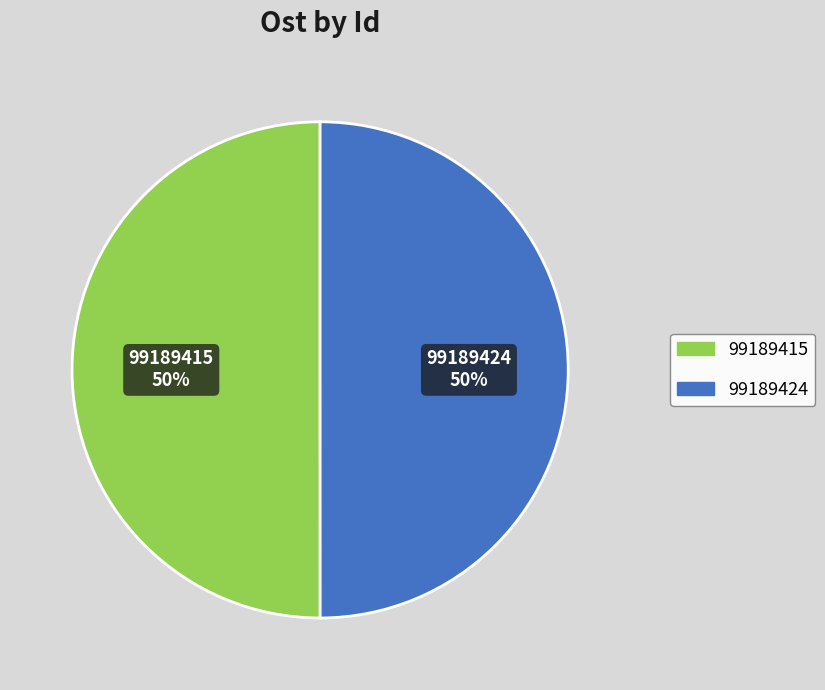

Is it true that 99189415 is 57% of the pie?

False